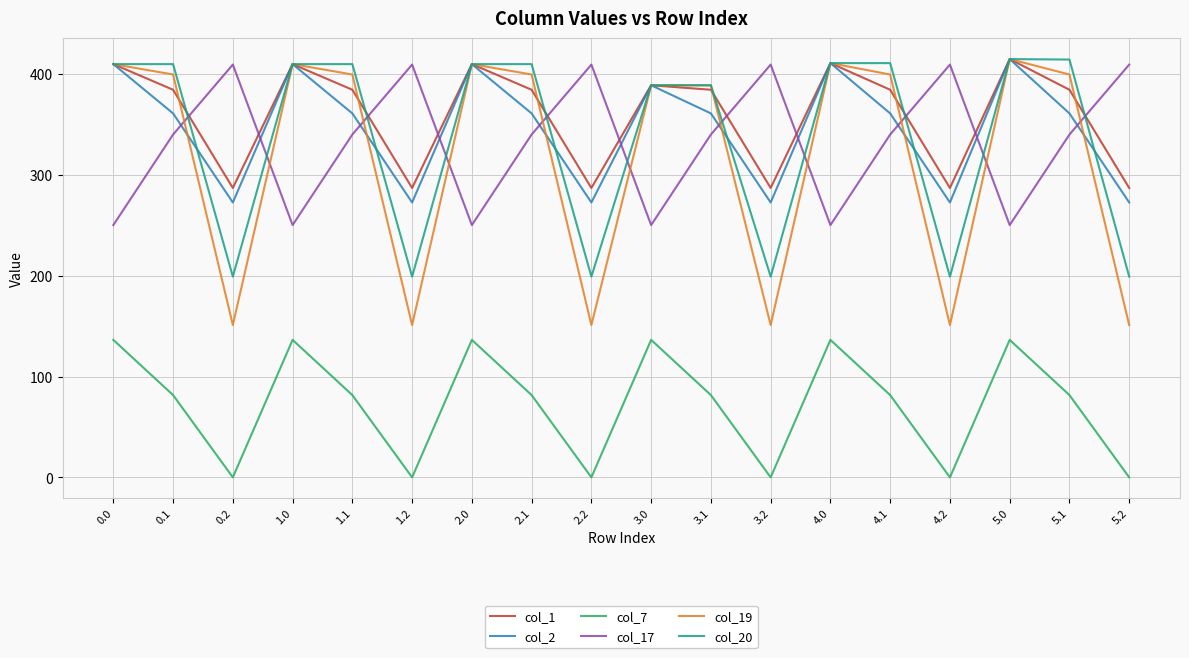

The value of col_2 at 3.0 is 258.0. True or false?

False